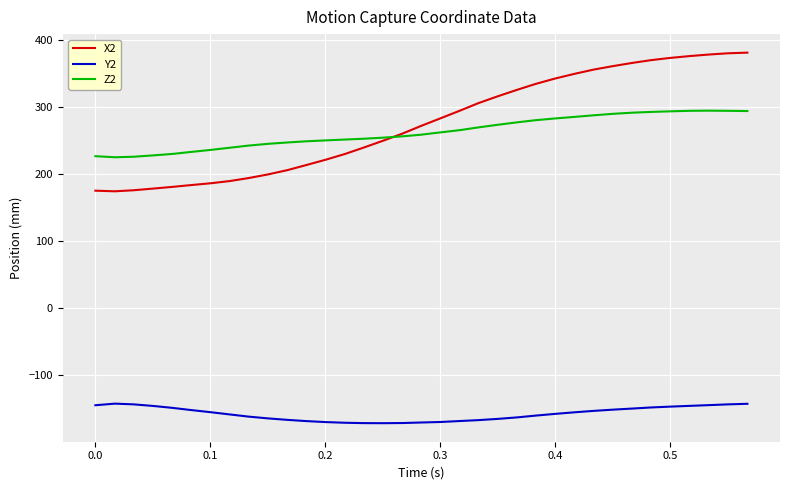

Which series has the largest range (max minus min)?

X2